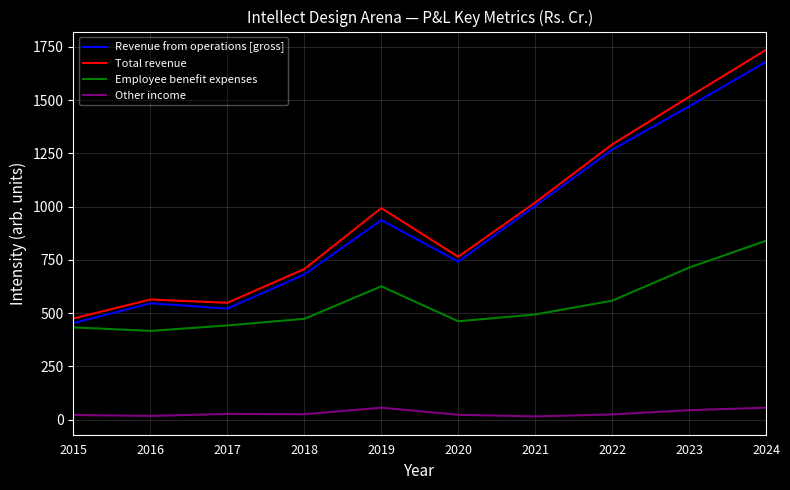

What is the difference between the second highest and minimum values in the Revenue from operations [gross] series?

1017.0